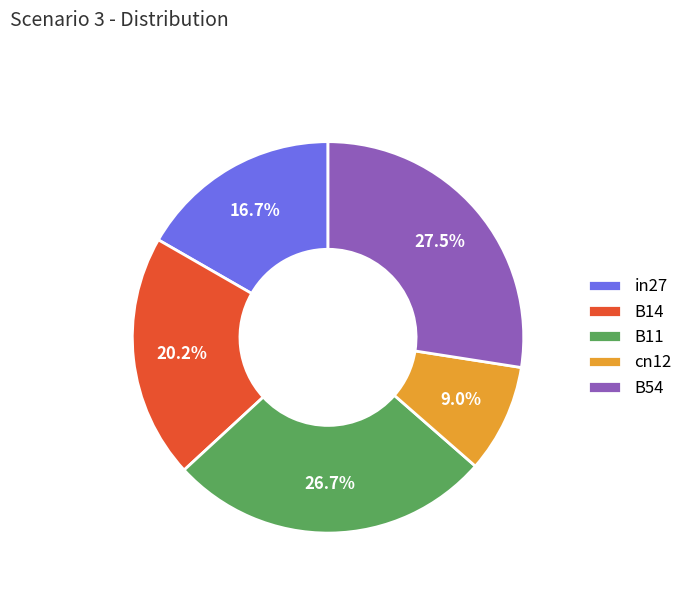

Combined, what portion of the pie is in27 and B54?

44.2%